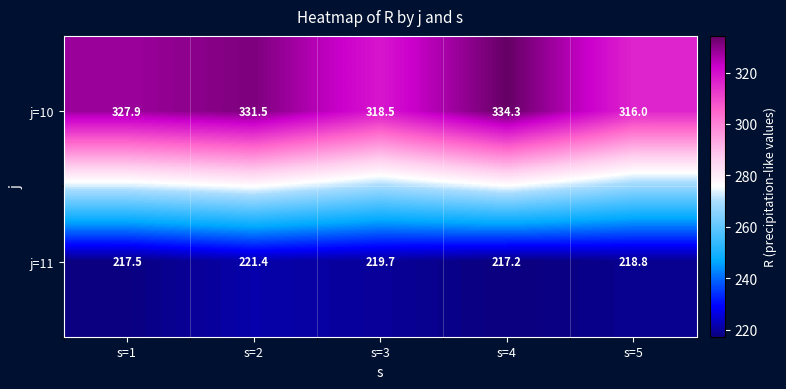

What is the difference between the highest and lowest values at s=2?

110.1